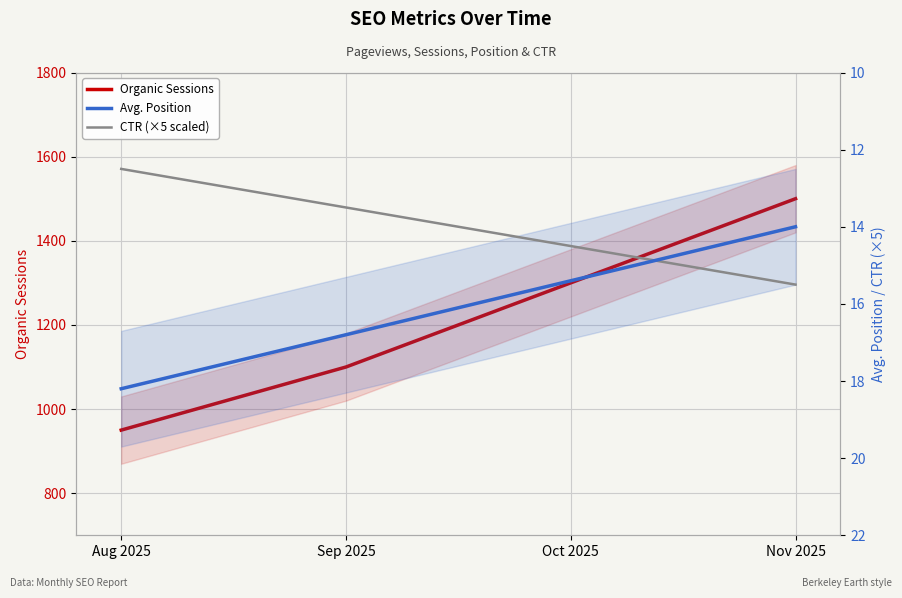

What are all the series names shown in the legend?

Organic Sessions, Avg. Position, CTR (×5 scaled)